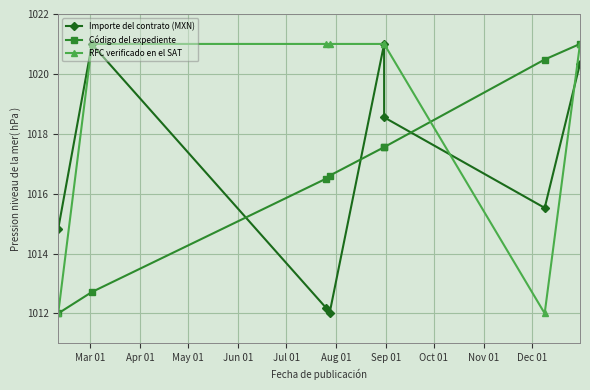

The Código del expediente series shows 449.3 at Jun 01. True or false?

False